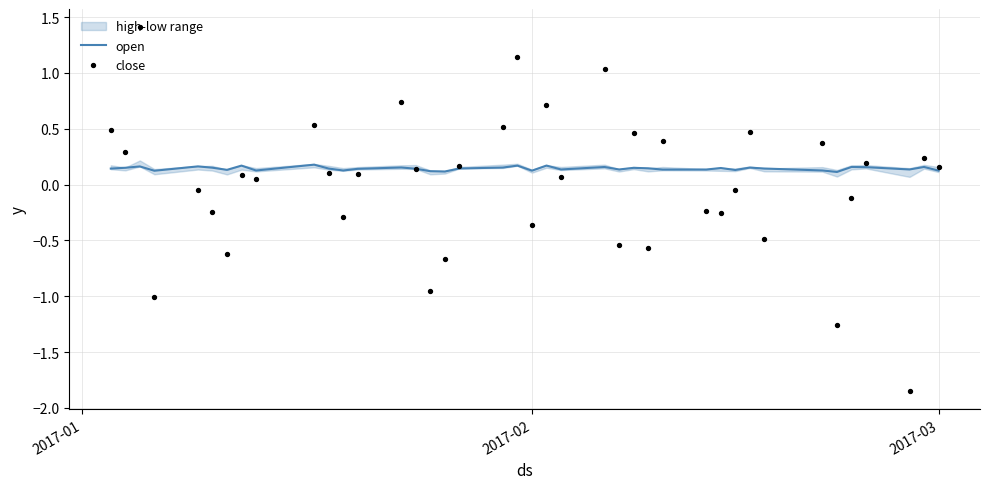

Which series contains the highest Y value?

close